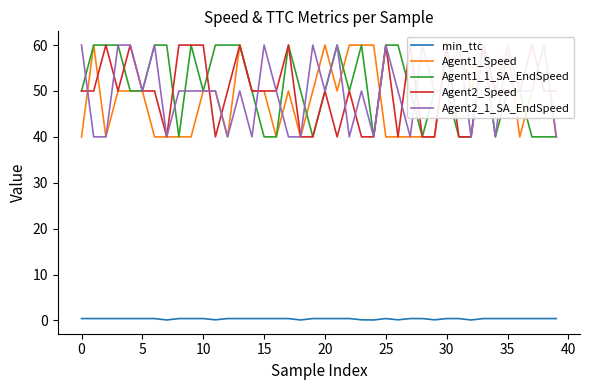

How many values in the Agent1_Speed series exceed 50?

11